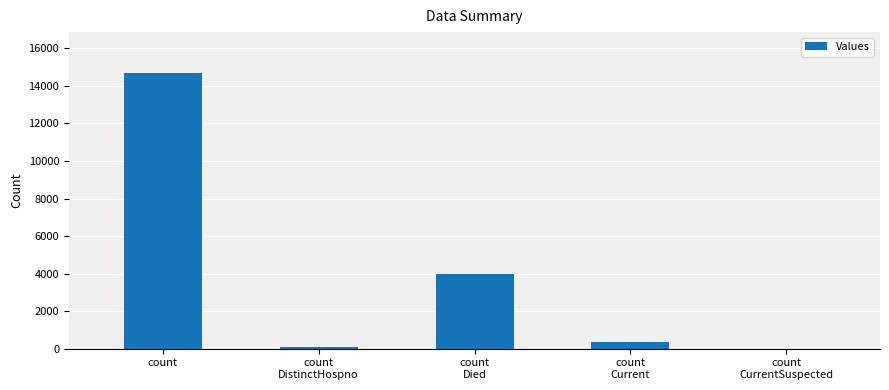

What is the greatest value displayed?

14667